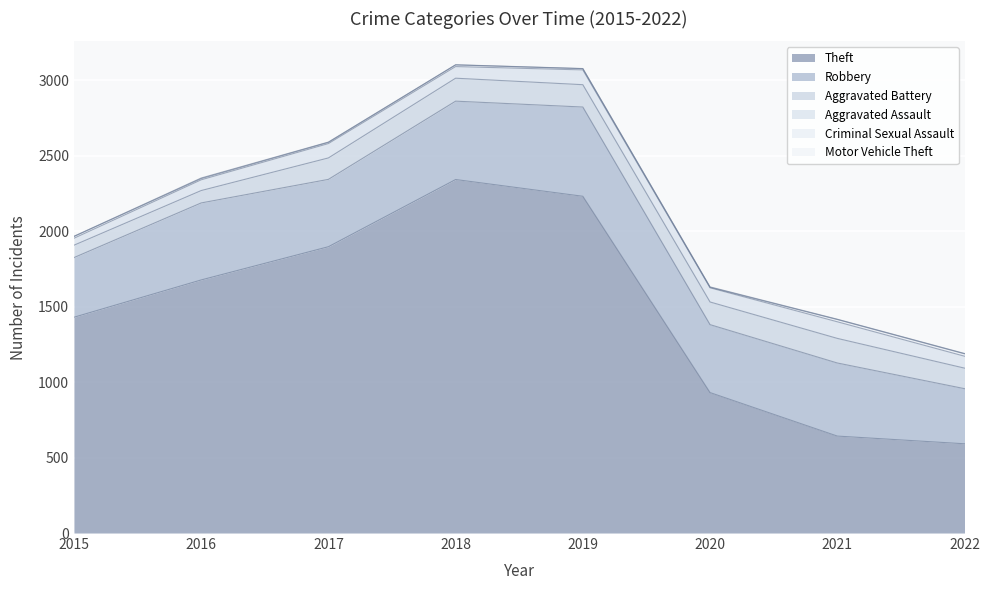

What is the minimum value shown in the chart?

1